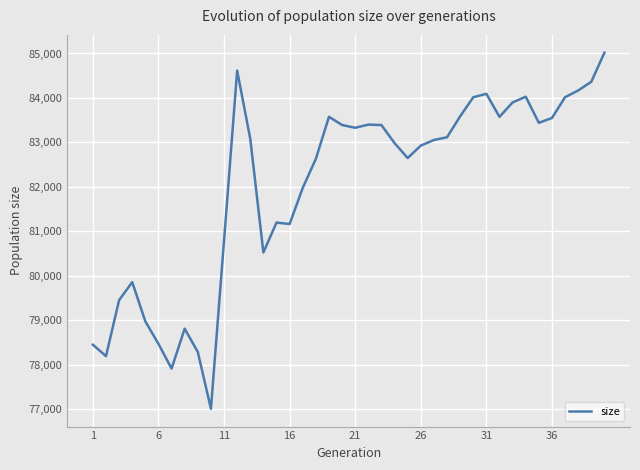

What is the minimum value shown in the chart?

77007